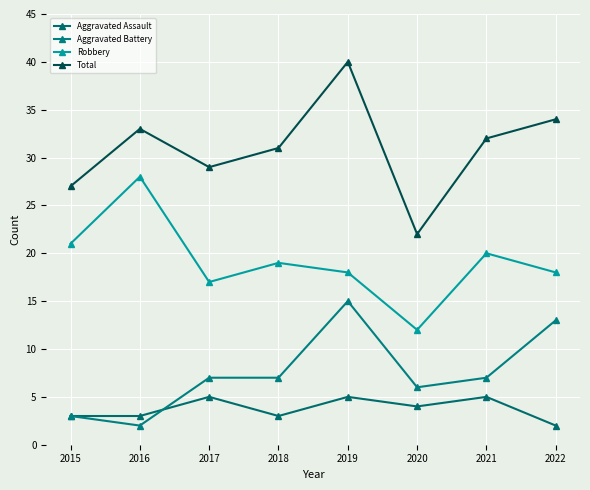

What is the greatest value displayed?

40